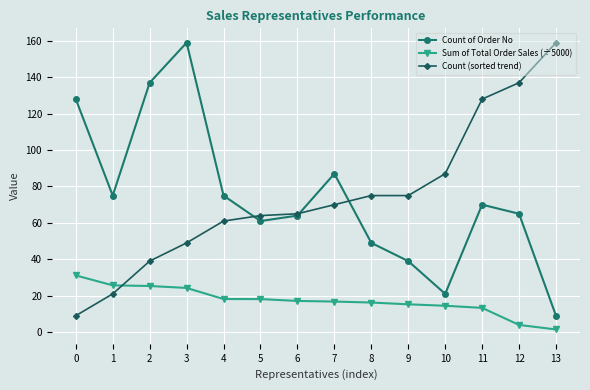

Where is the first local minimum for Count of Order No?

1